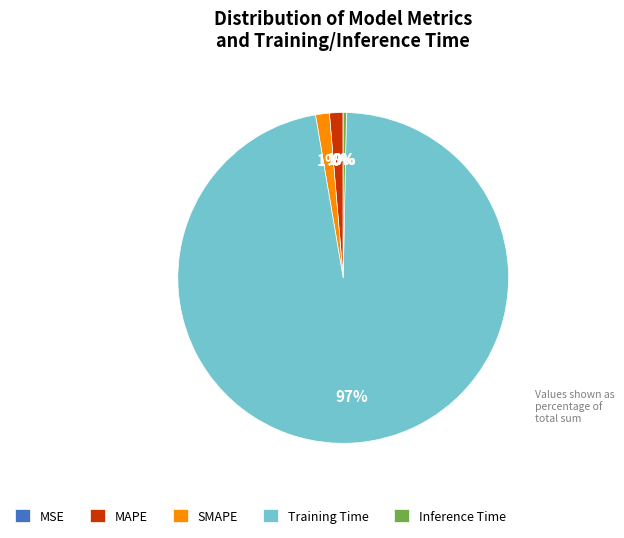

Is Training Time the majority of the pie?

Yes